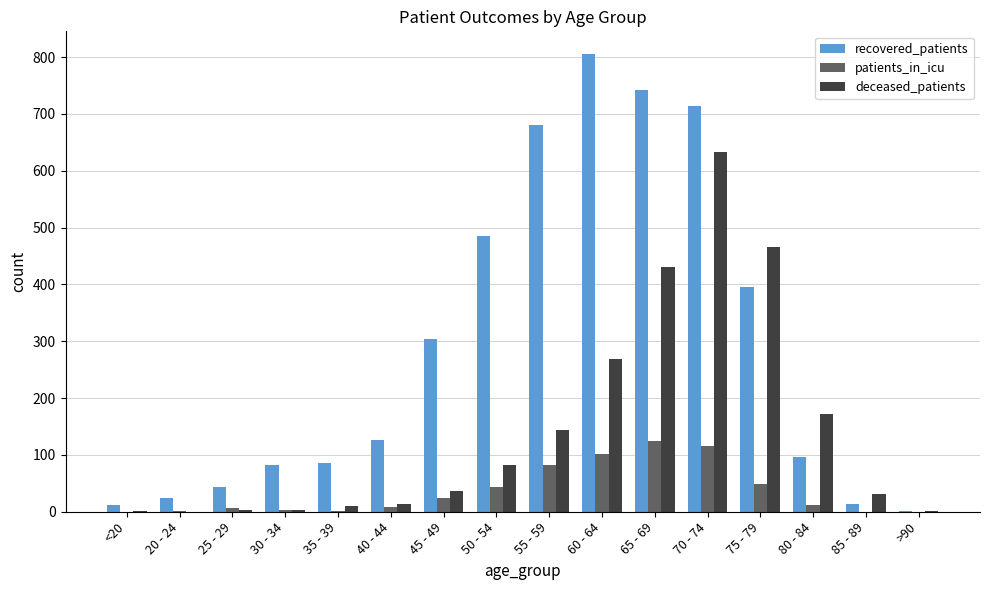

What is the sum of all patients_in_icu values?

570